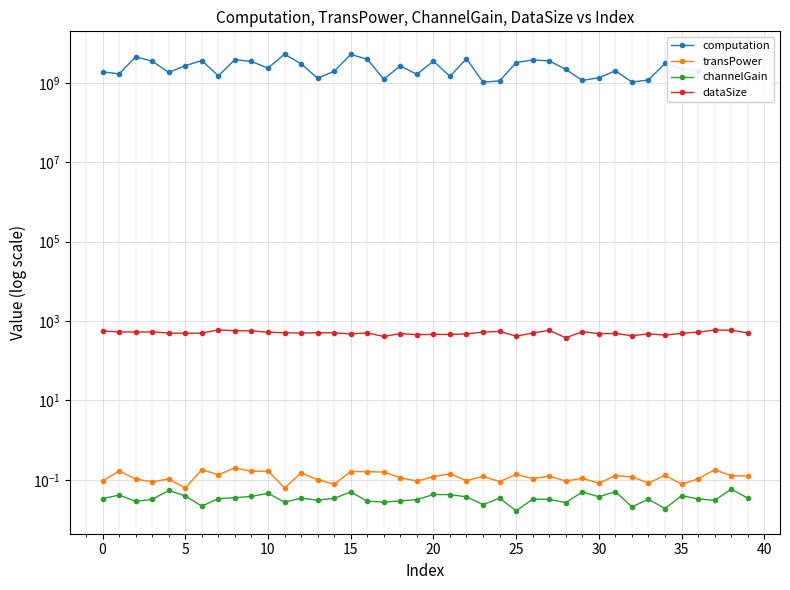

How many lines are shown in the chart?

4